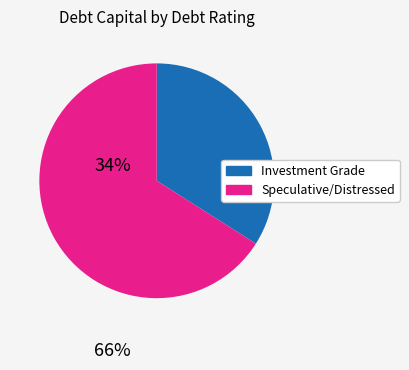

How many segments does this pie chart have?

2